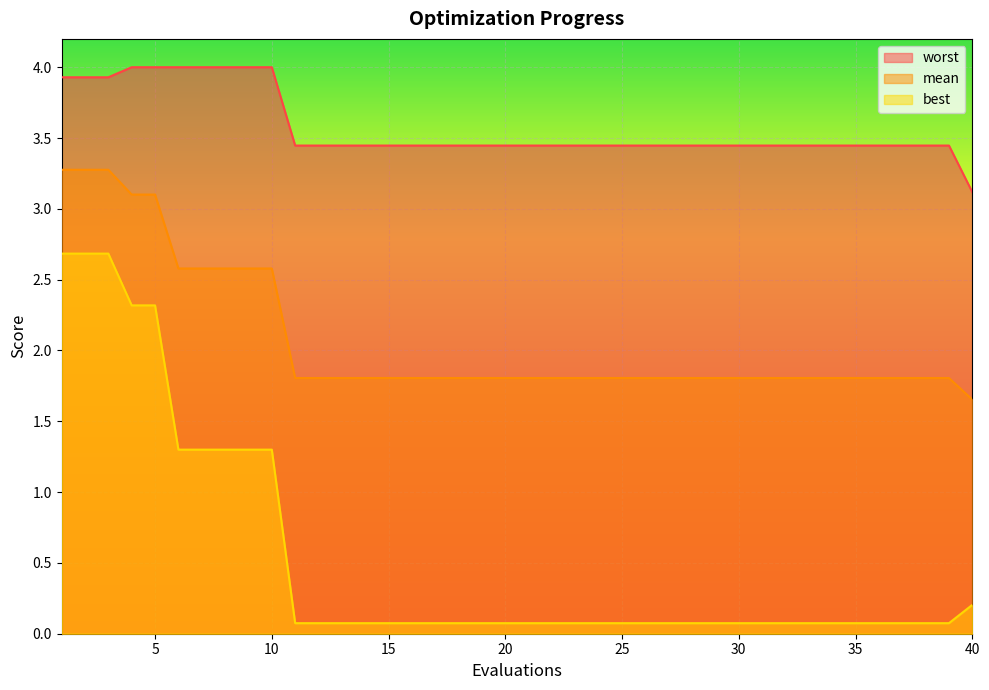

What is the minimum value for mean?

1.7